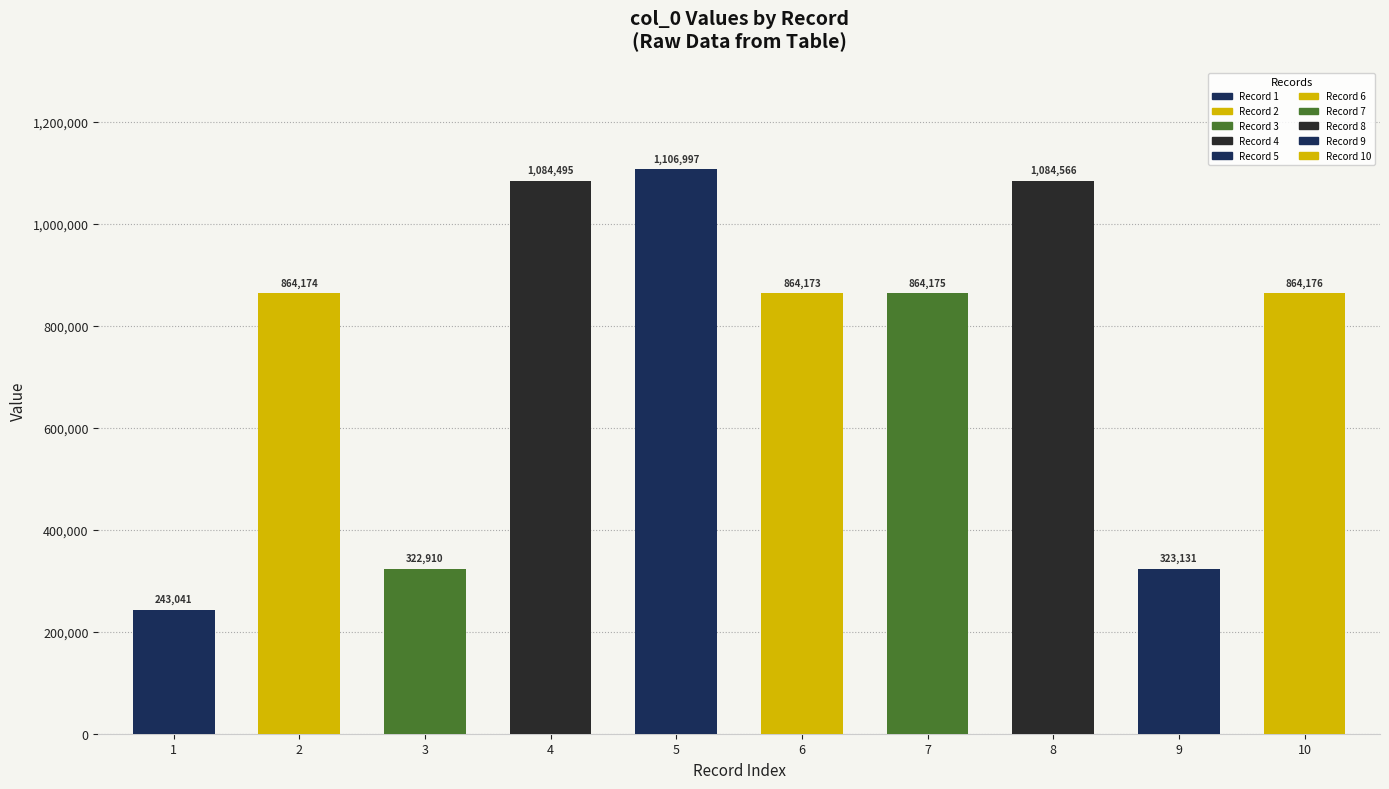

True or false: the data shows 222224 at 7.

False